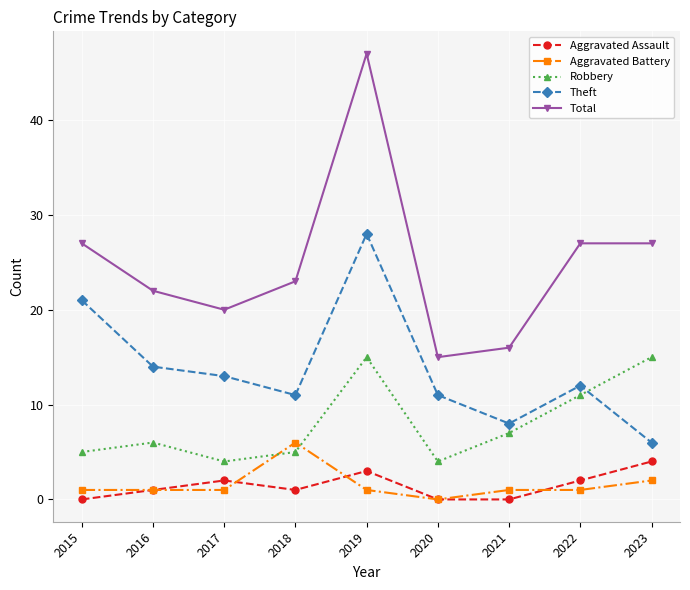

What is the value of the Total point at the 1st from the left?

27